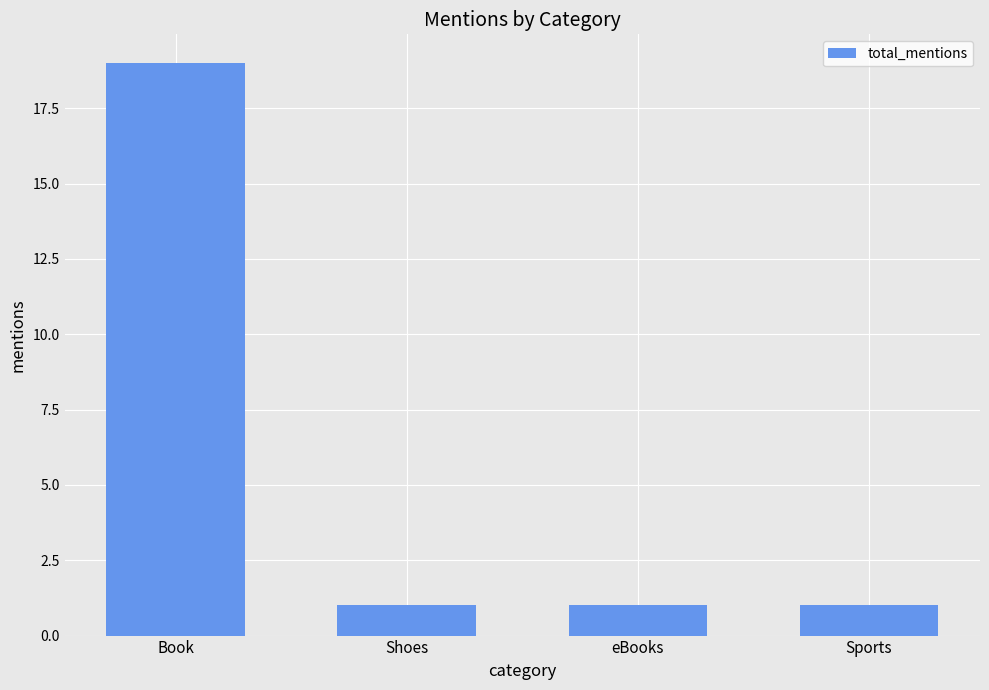

What is the label of the 2nd bar from the left?

Shoes